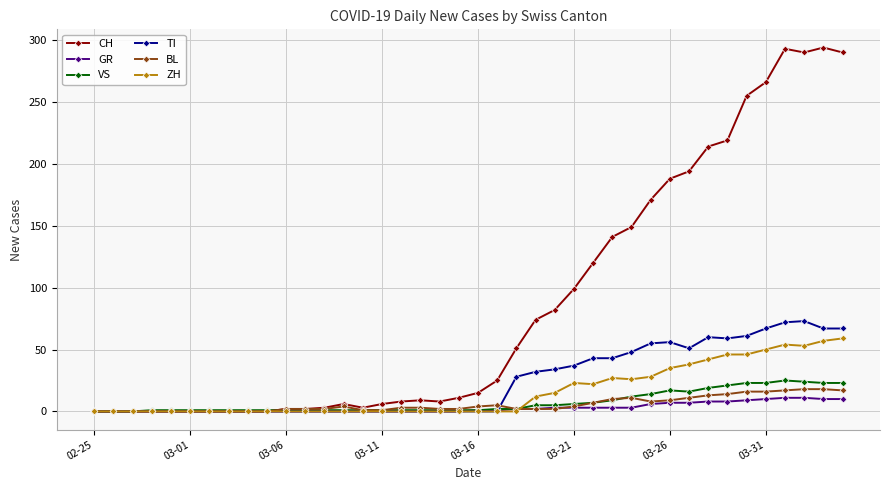

What is the greatest value displayed?

294